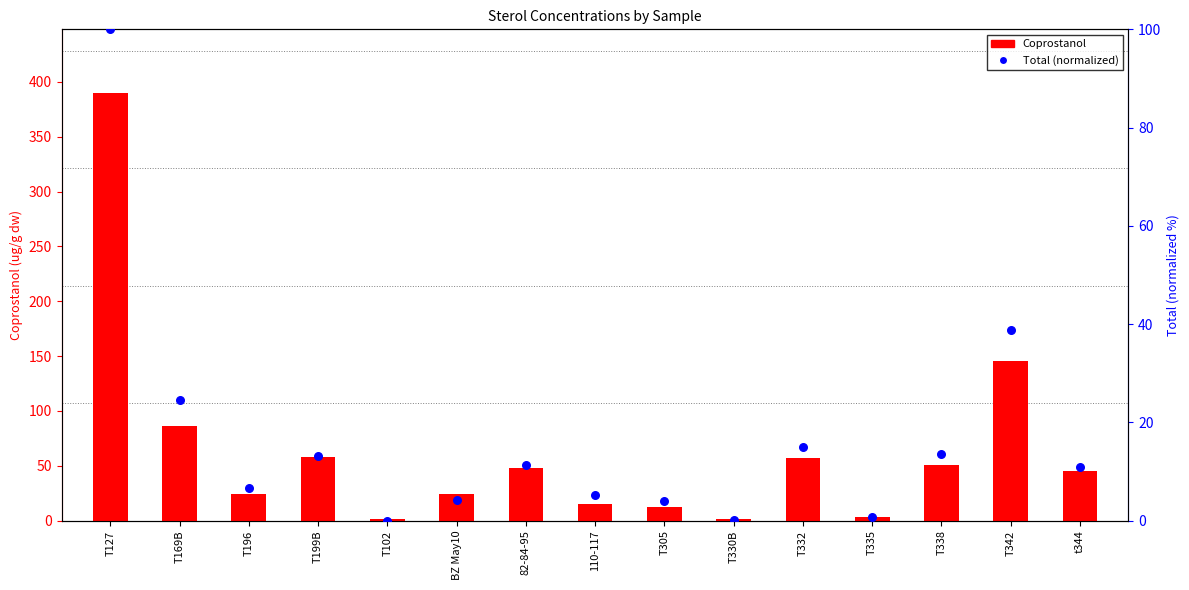

Which series contains the highest Y value?

Coprostanol